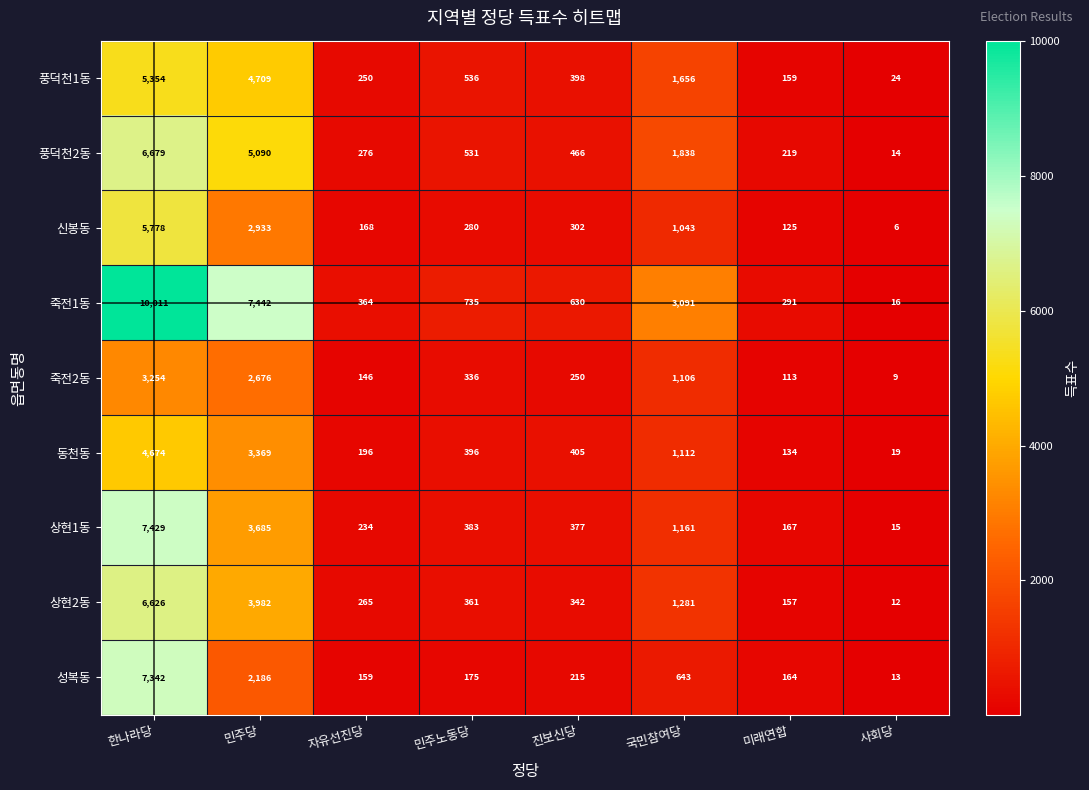

What is the sum of all 죽전1동 values?

22580